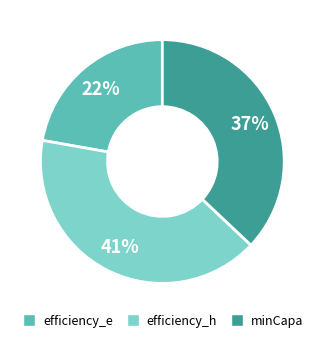

To the nearest percent, what is the difference between the minCapa and efficiency_e slice percentages?

15%